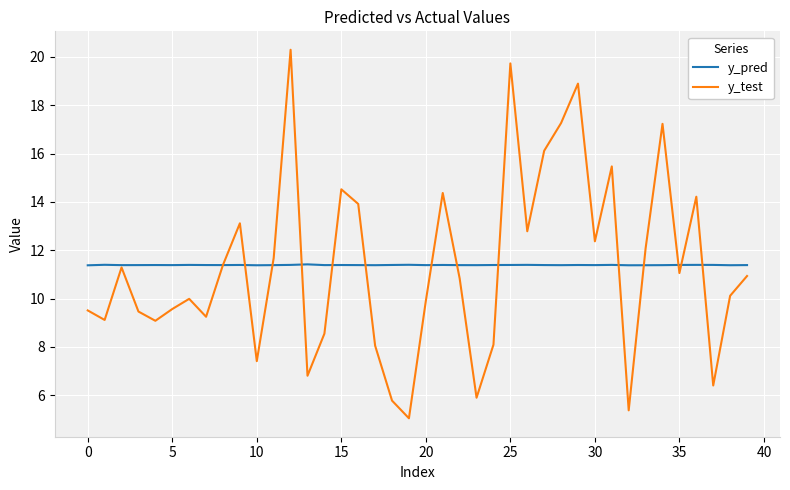

What is the minimum value shown in the chart?

5.0